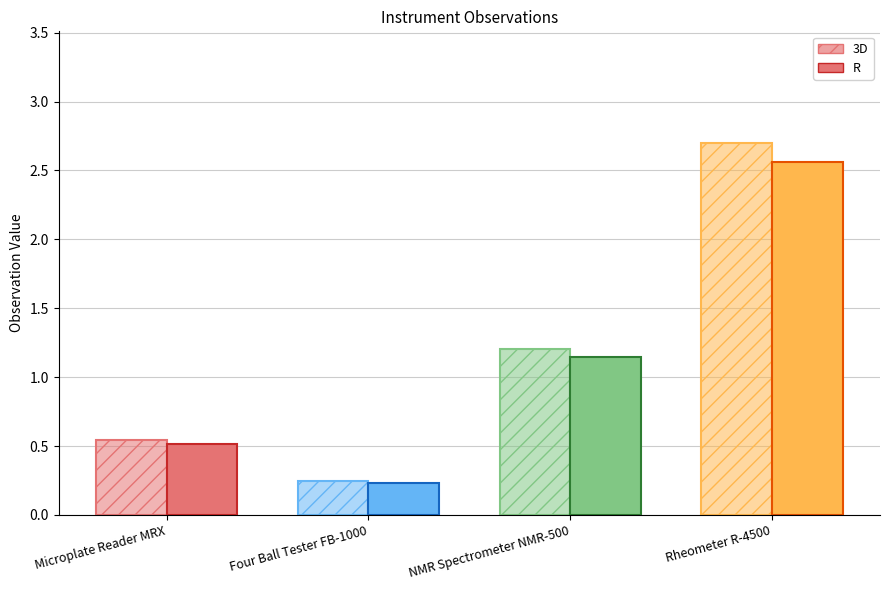

Does the chart contain any negative values?

No